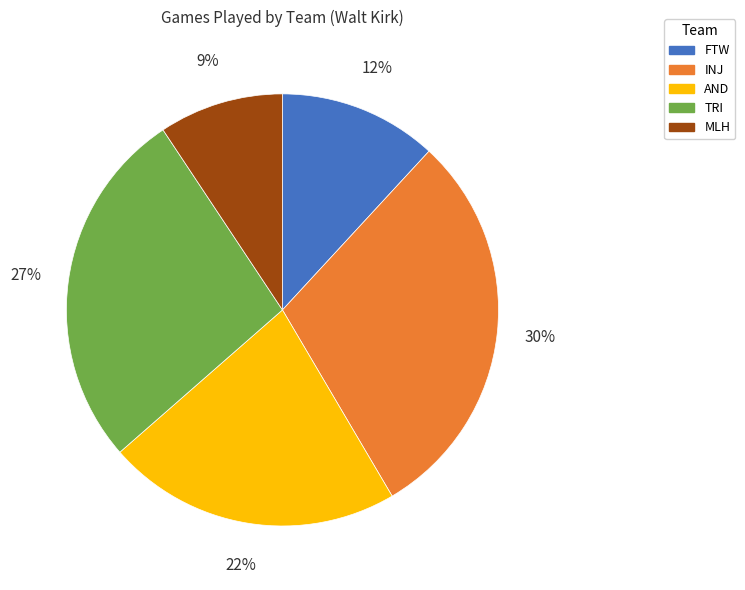

Combined, do FTW and INJ account for over 50%?

No